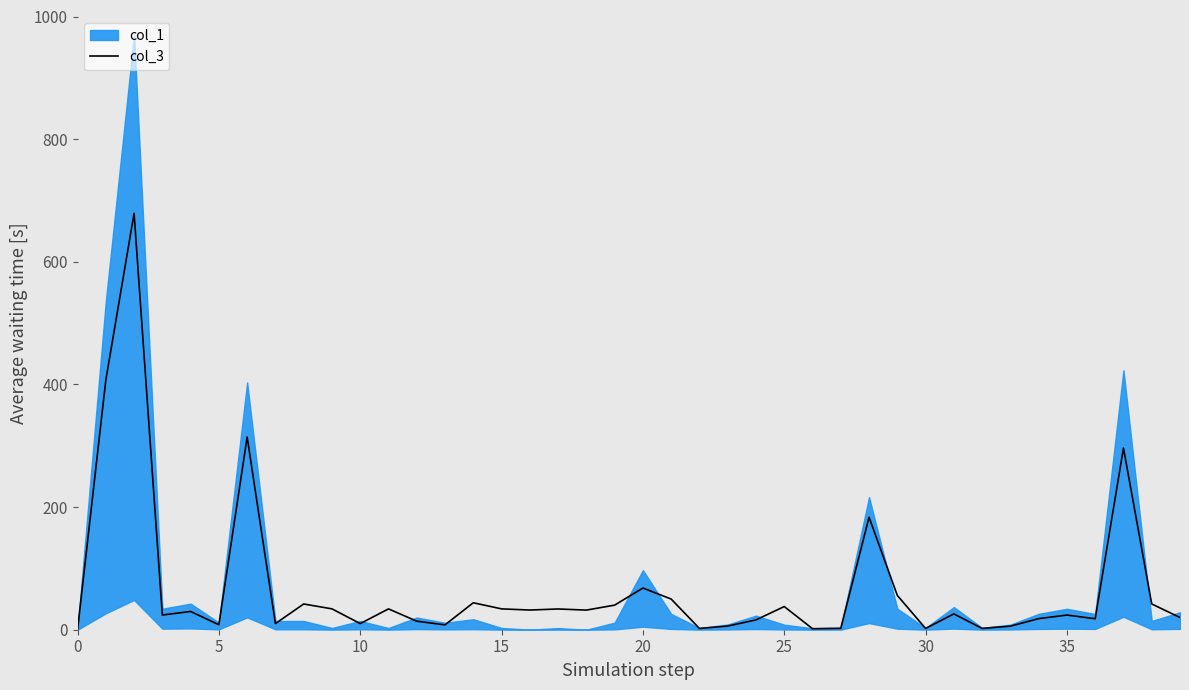

What is the average value?

67.7